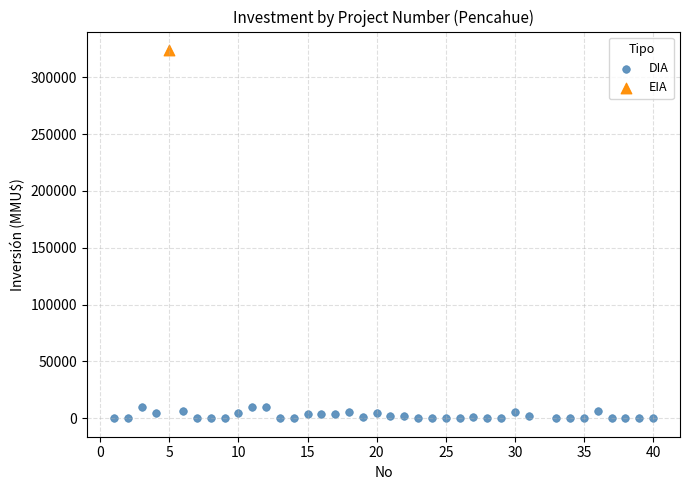

What are all the series names shown in the legend?

DIA, EIA